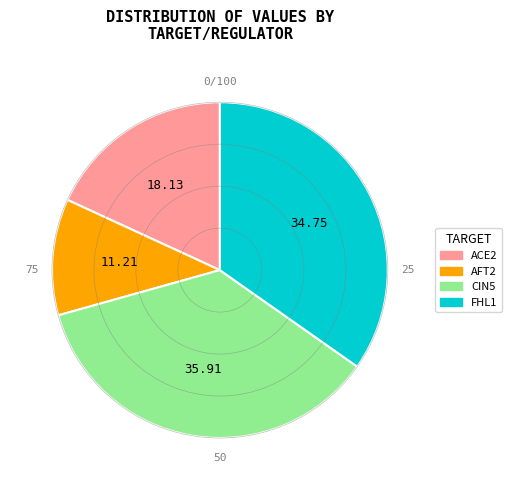

How many slices are in this pie chart?

4